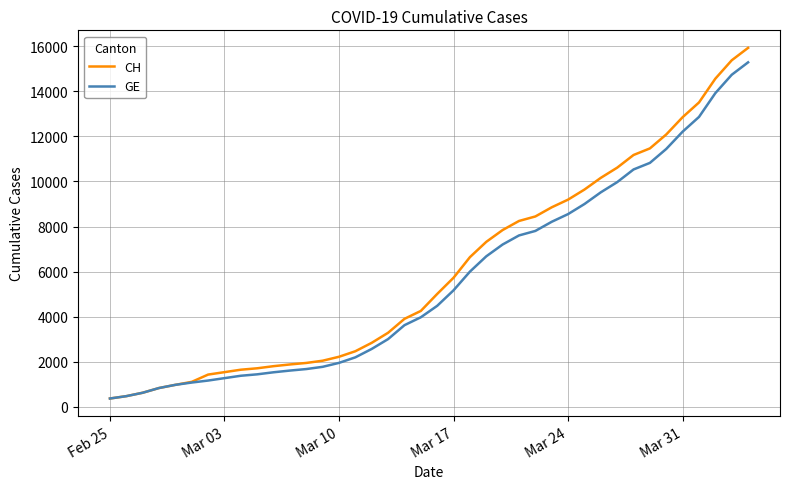

What is the minimum value shown in the chart?

375